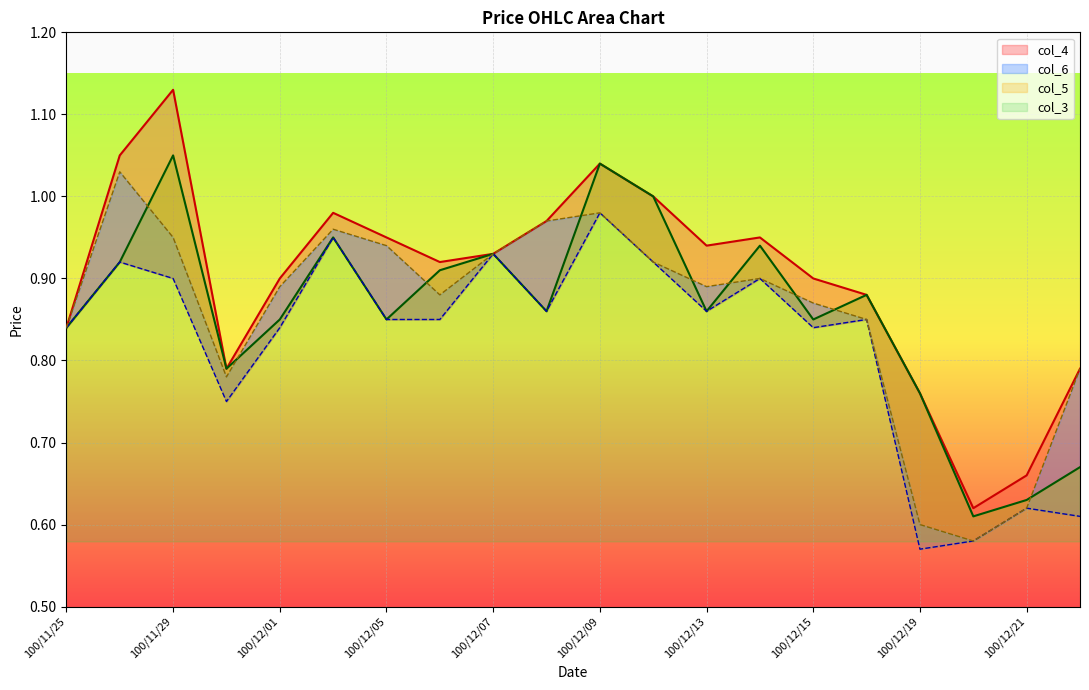

Which series has the largest total across all categories?

col_4